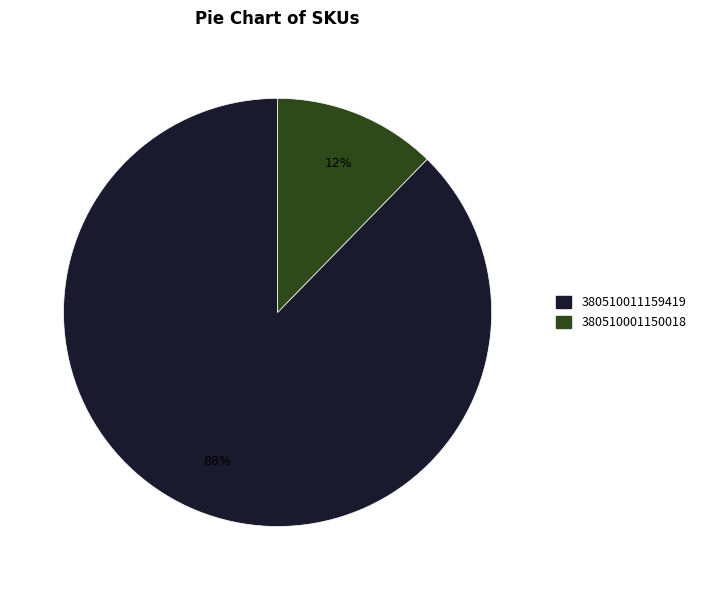

To the nearest percent, what percentage of the pie is 380510011159419?

88%